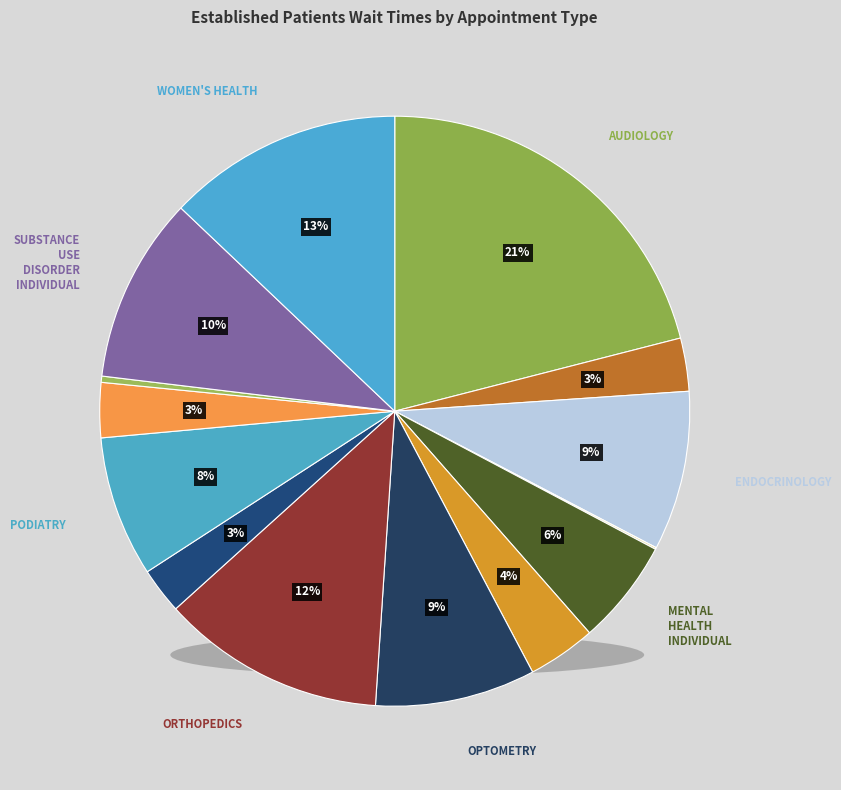

Rank the categories by value from highest to lowest.

AUDIOLOGY, WOMEN'S HEALTH, ORTHOPEDICS, SUBSTANCE USE DISORDER INDIVIDUAL, OPTOMETRY, ENDOCRINOLOGY, PODIATRY, MENTAL HEALTH INDIVIDUAL, OCCUPATIONAL THERAPY, PRIMARY CARE, DERMATOLOGY, PHYSICAL THERAPY, PRIMARY CARE - MENTAL HEALTH INTEGRATED, MENTAL HEALTH GROUP